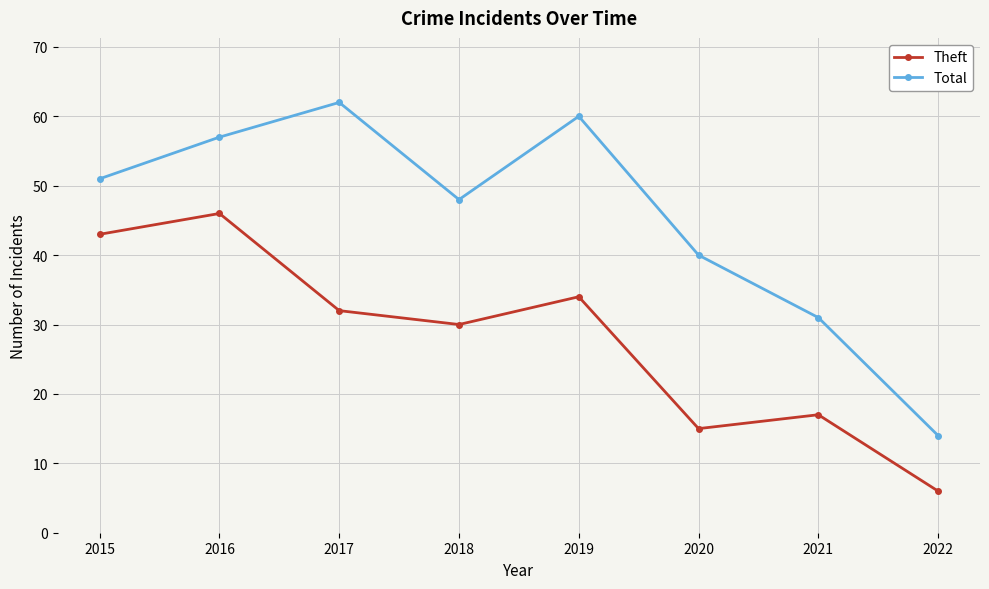

What is the sum of all Theft values?

223